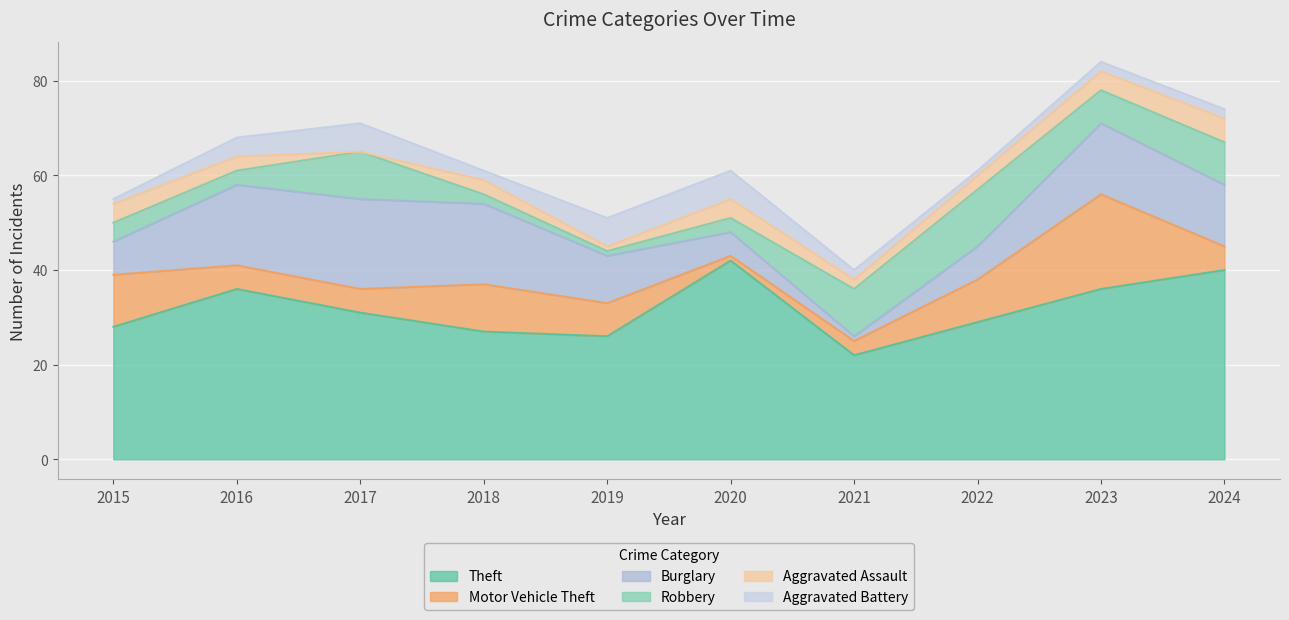

What is the difference between the highest and lowest values at 2023?

34